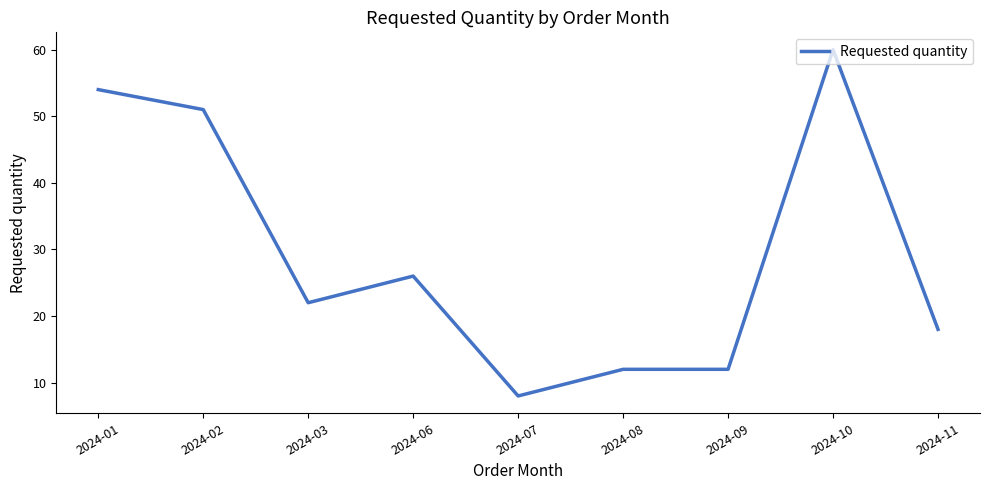

What is the difference between the maximum and second lowest values?

48